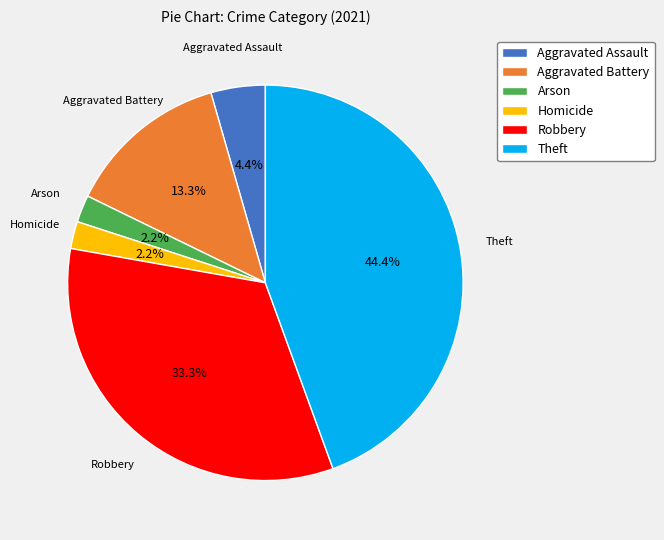

Which category has the biggest portion of the pie?

Theft